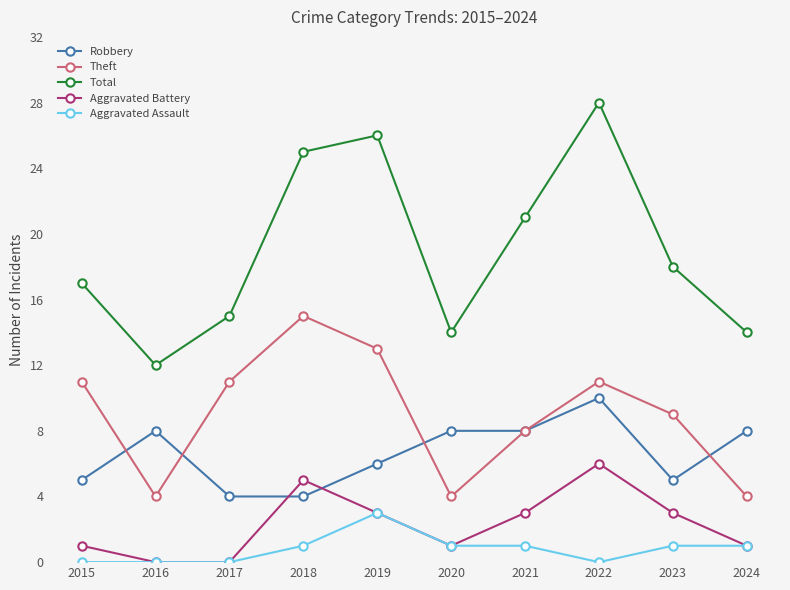

What is the spread (max minus min) of values at 2024?

13